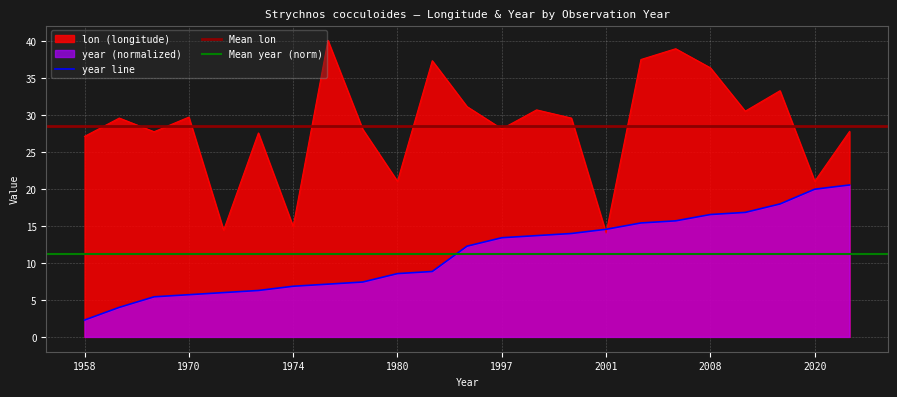

At which category does the chart reach its peak across all series?

1975